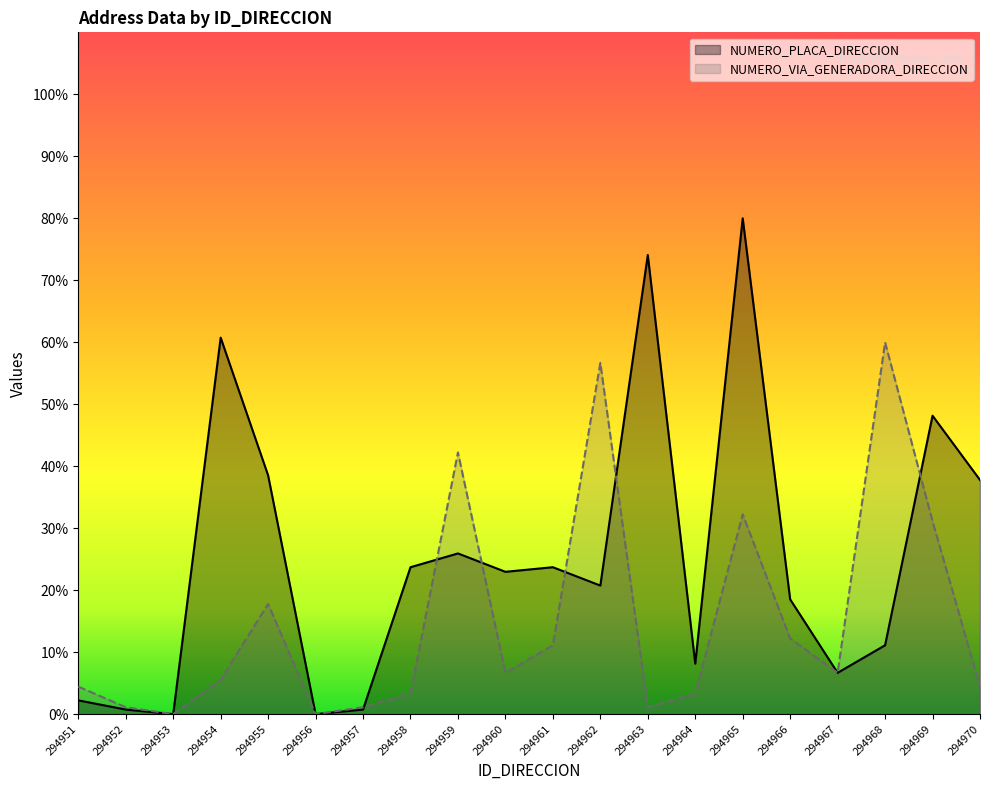

Does the chart display data point markers on the line(s)?

No